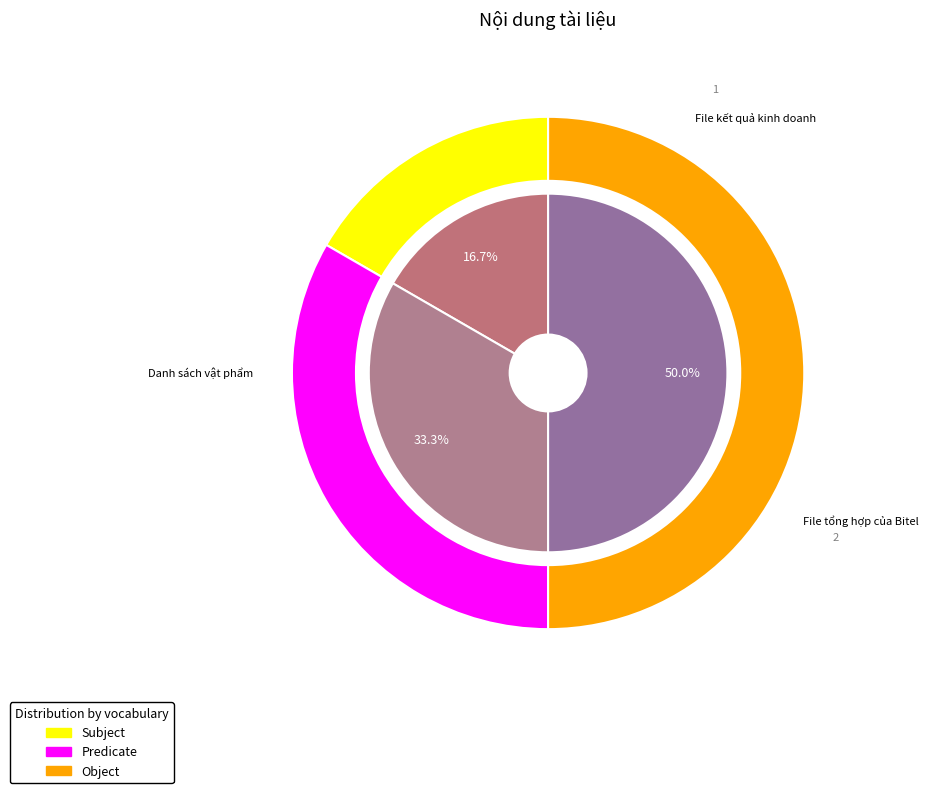

What percentage is the File kết quả kinh doanh slice, to the nearest percent?

17%